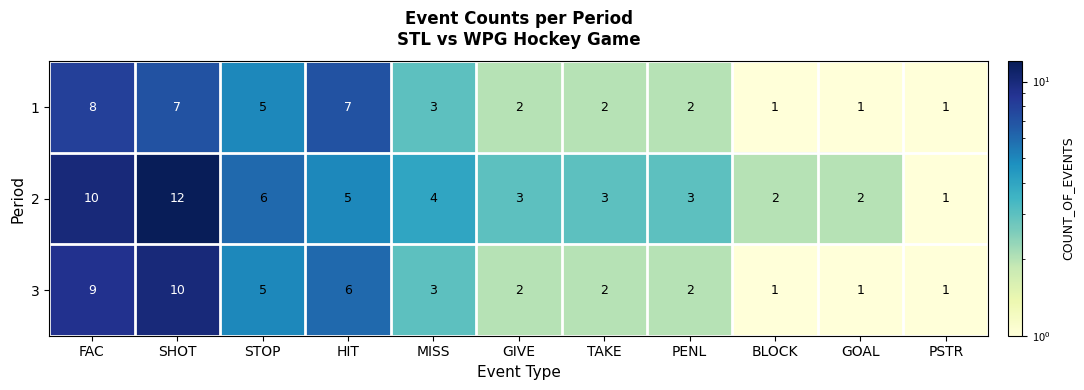

What is the maximum value shown in the chart?

12